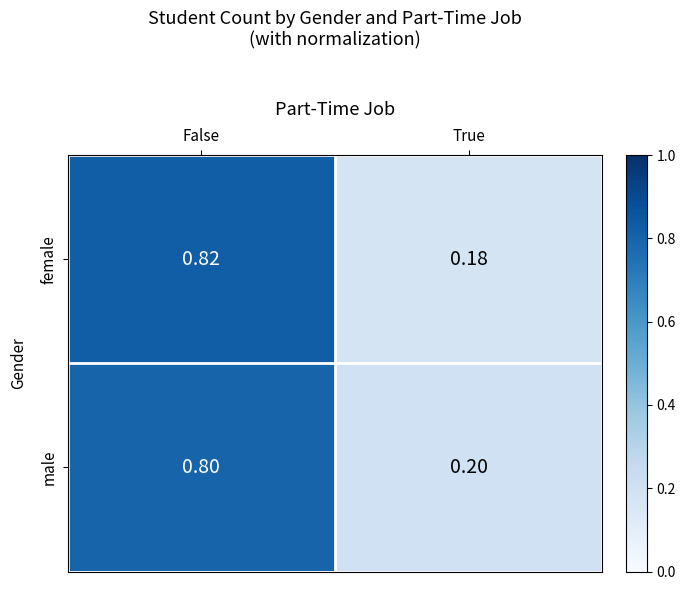

What is the greatest value displayed?

0.8